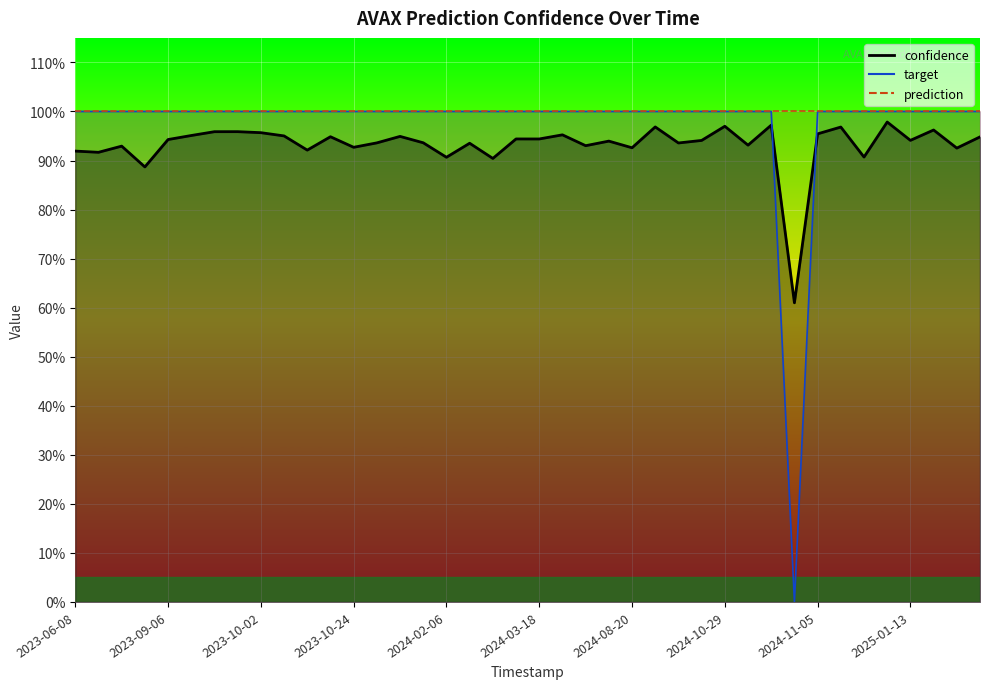

List the series in order of their overall mean, highest first.

target, confidence